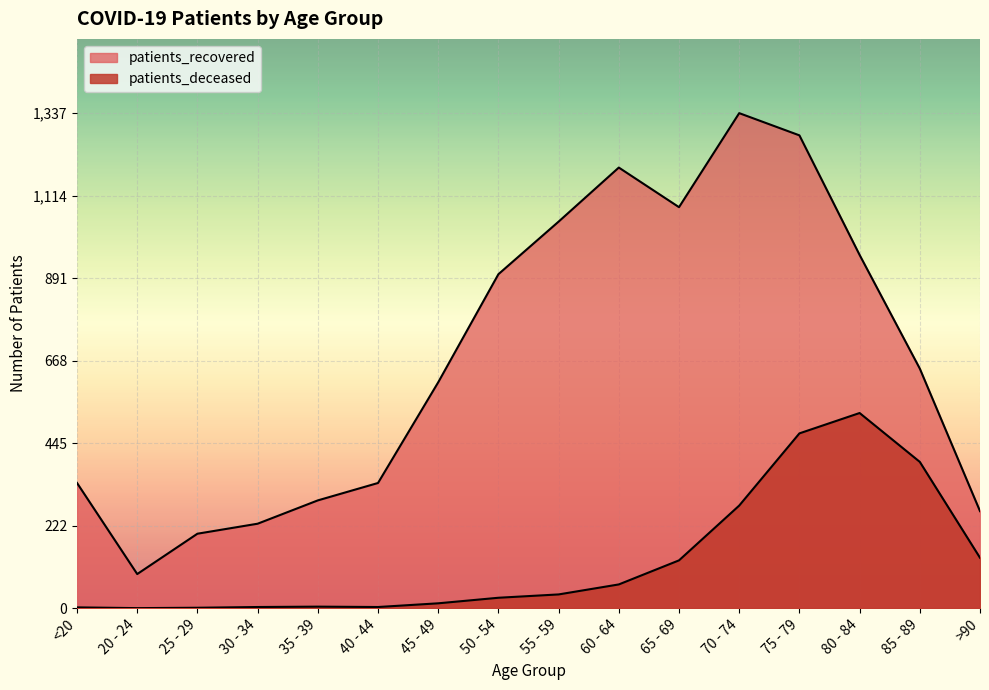

Where is patients_recovered nearest to the value 714?

85 - 89